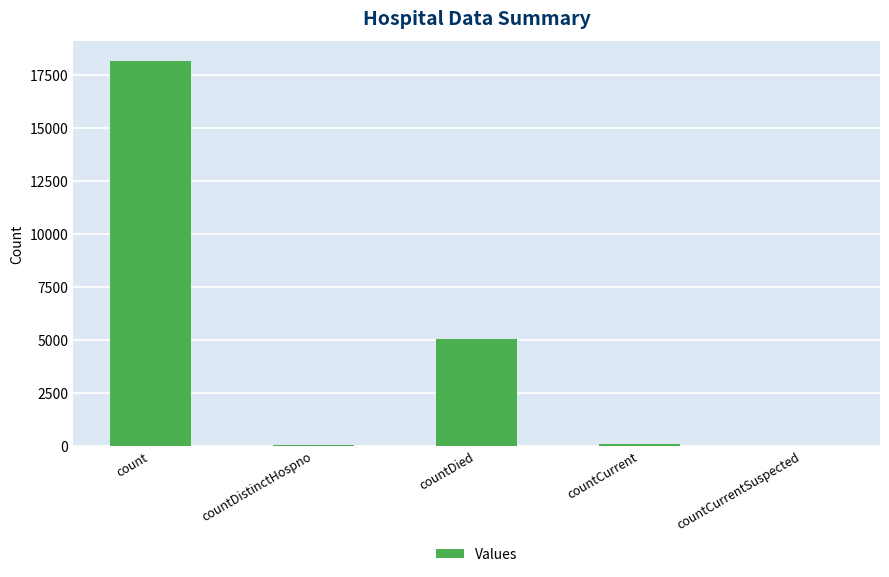

What is the difference between the values at countDied and countCurrentSuspected?

5026